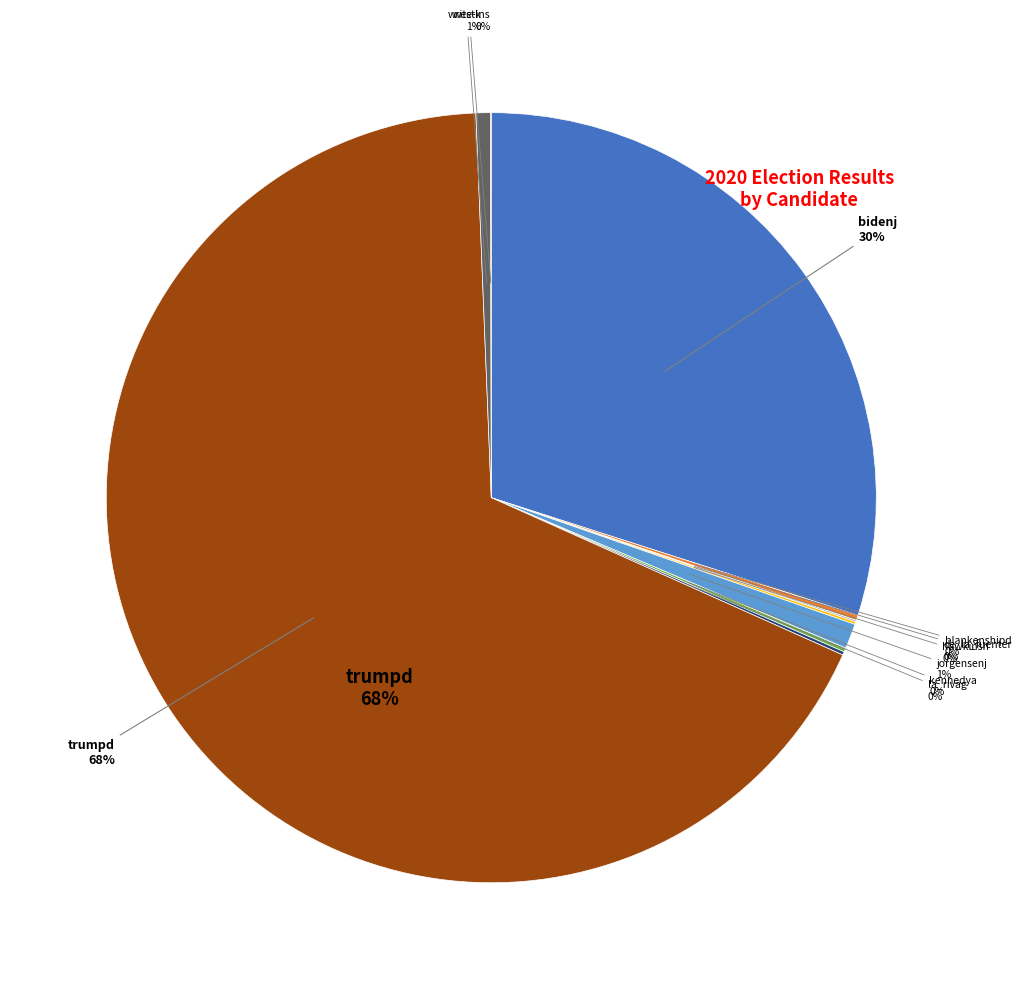

The westk slice represents 1% of the pie. True or false?

True